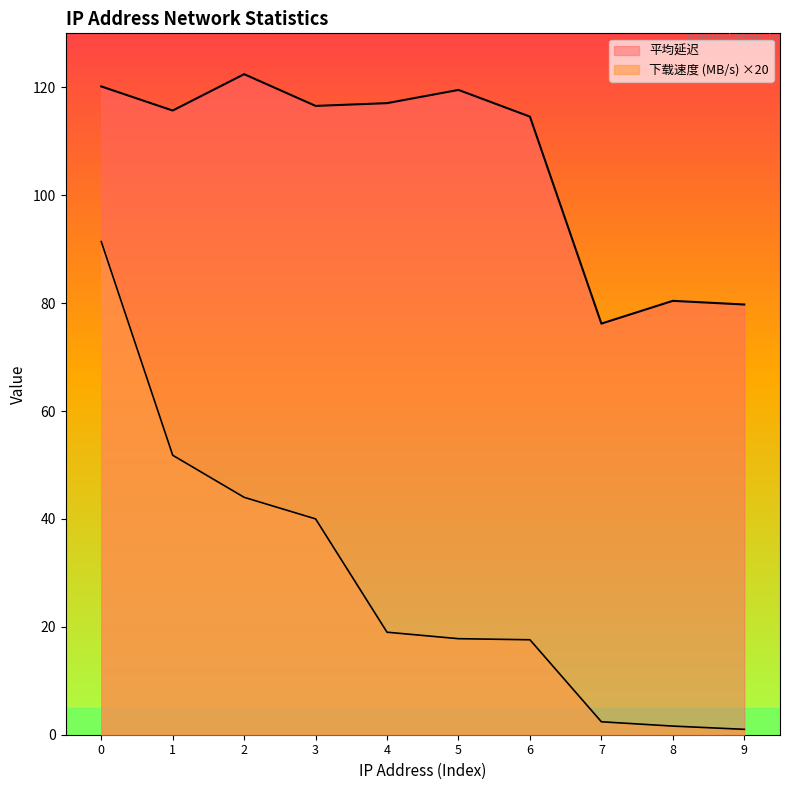

Reading left to right, transcribe all the data shown in this chart.

平均延迟: 120.2	115.7	122.4	116.5	117.1	119.5	114.6	76.2	80.4	79.7
下载速度 (MB/s): 91.4	51.8	44.0	40.0	19.0	17.8	17.6	2.4	1.6	1.0